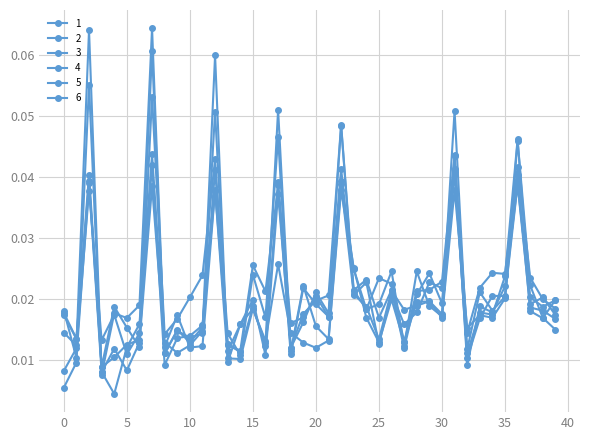

List the series in order of their peak value, lowest first.

6, 3, 1, 5, 4, 2